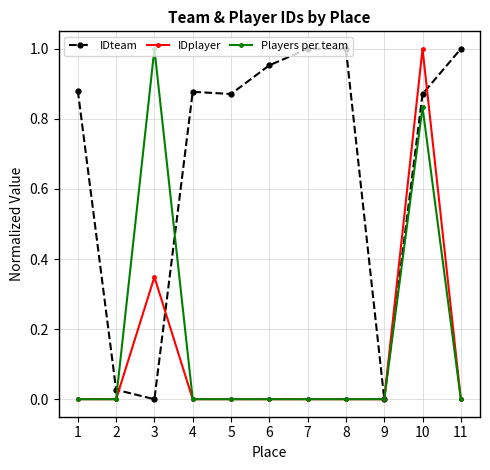

Which series ends up on top after the final intersection of IDplayer and IDteam?

IDteam